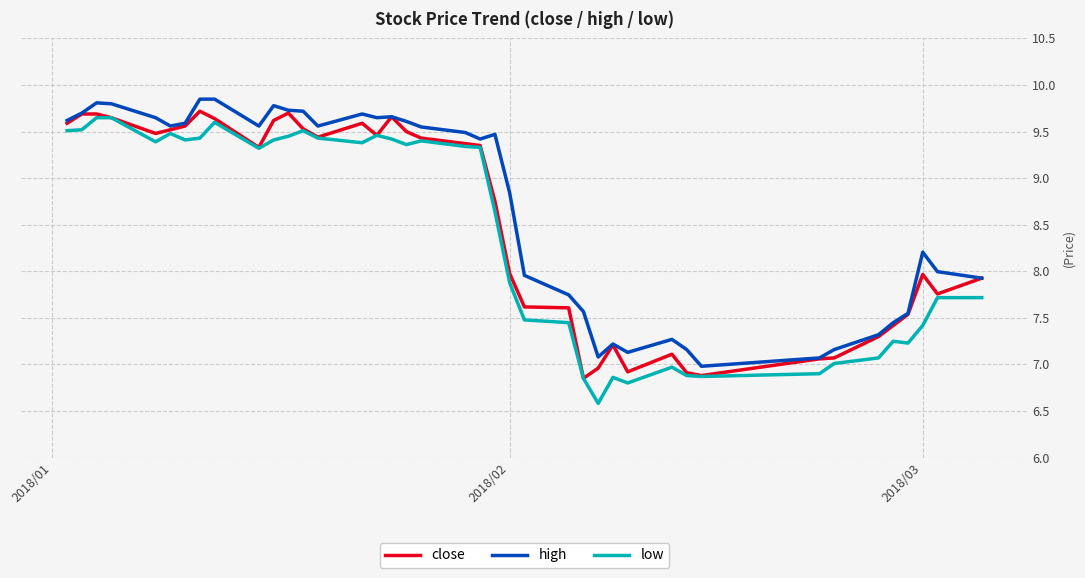

Which series has the largest range (max minus min)?

low